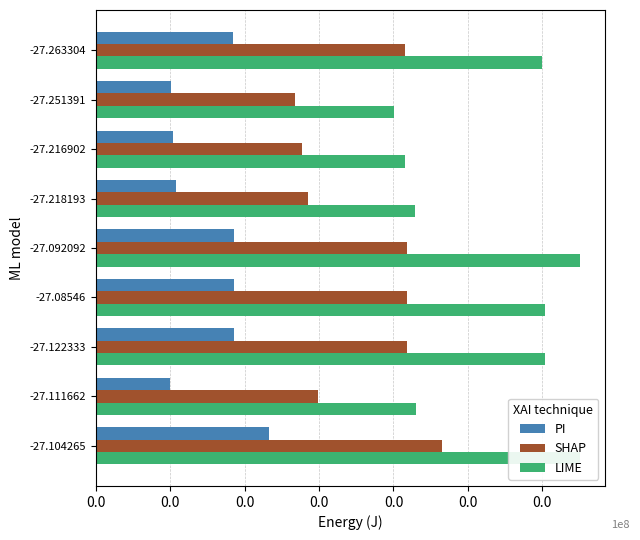

How many values in the PI series exceed 9220?

5